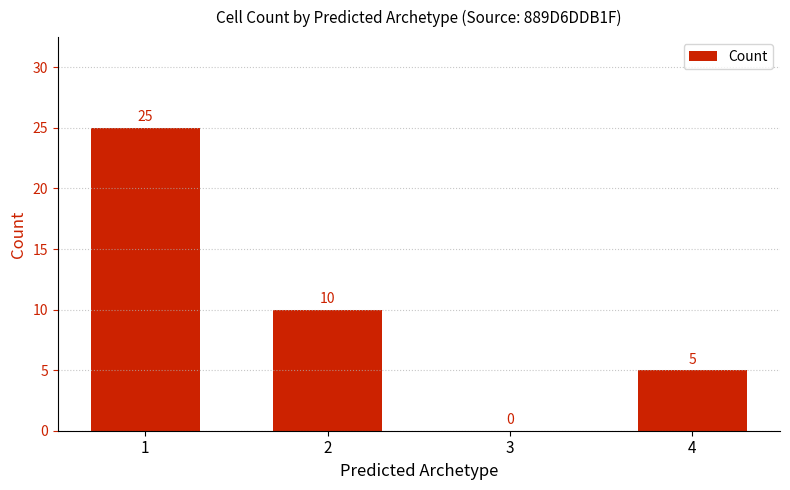

Which category has the highest value across all series?

1